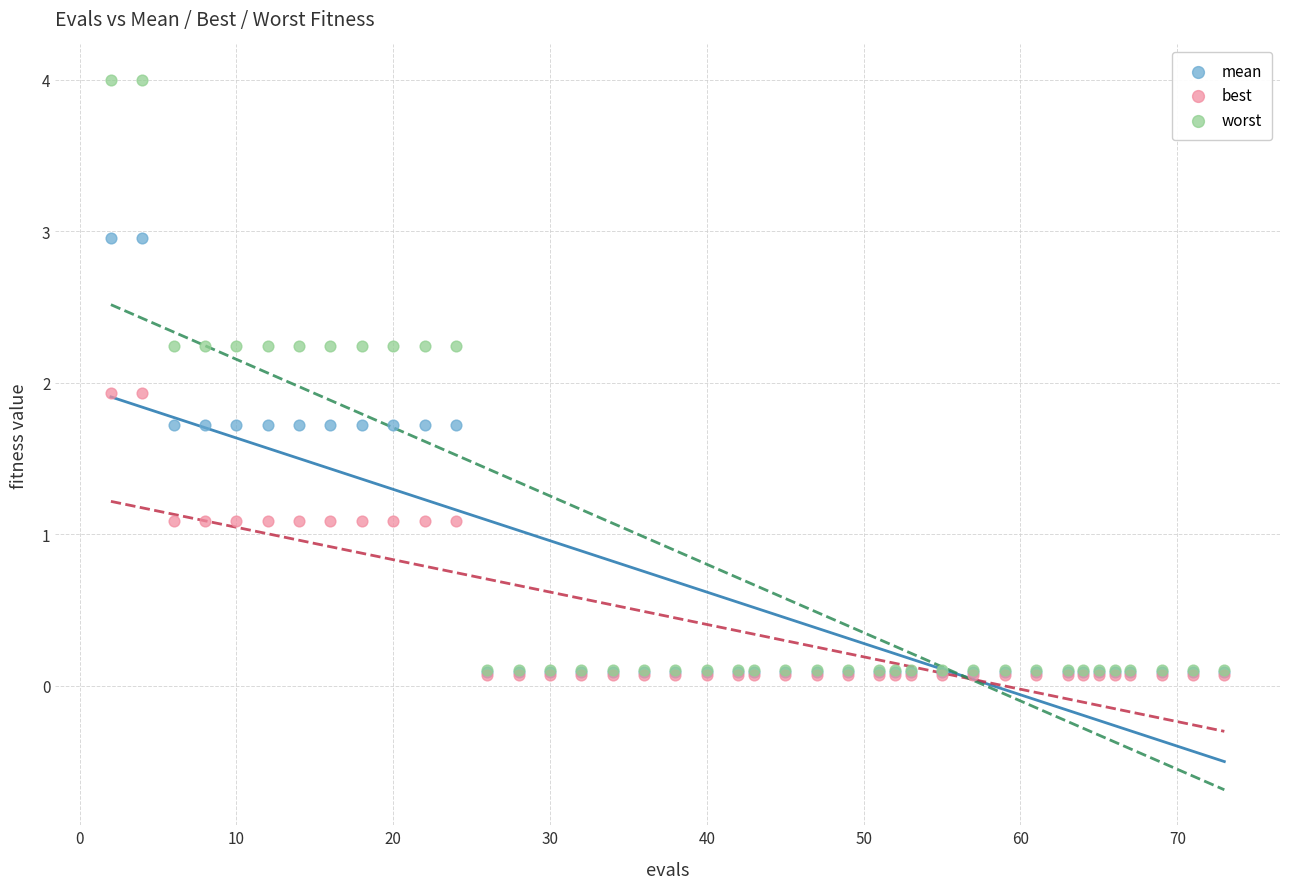

What are all the series names shown in the legend?

mean, best, worst